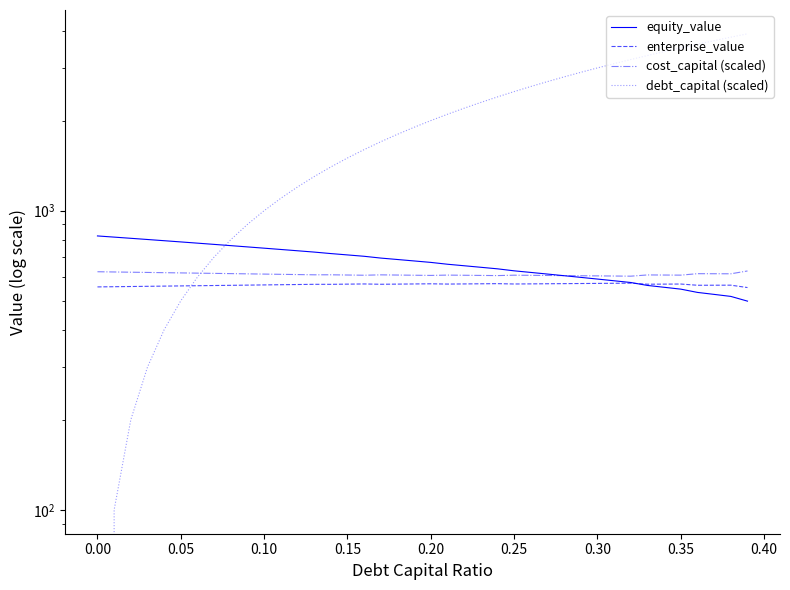

What is the sum of the equity_value values at 0.05 and 15?

1520.0